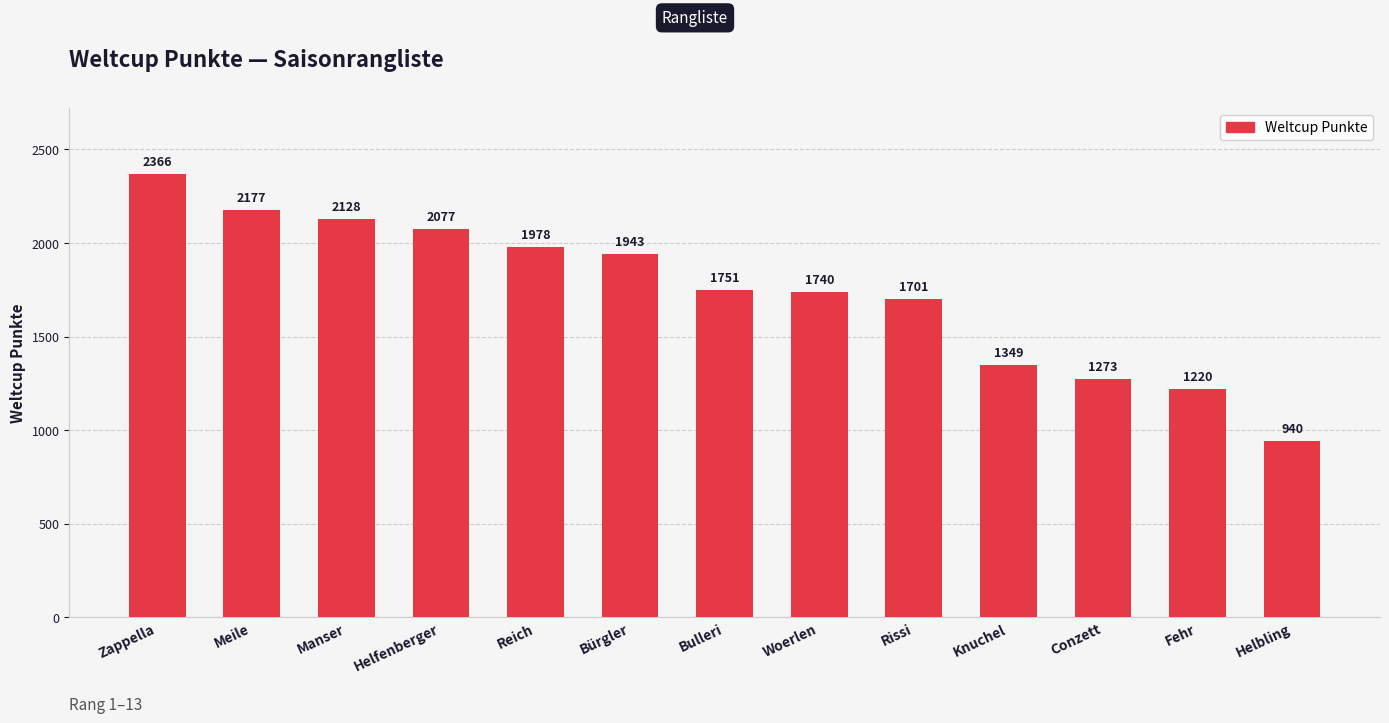

At which label is the value closest to 1653?

Rissi